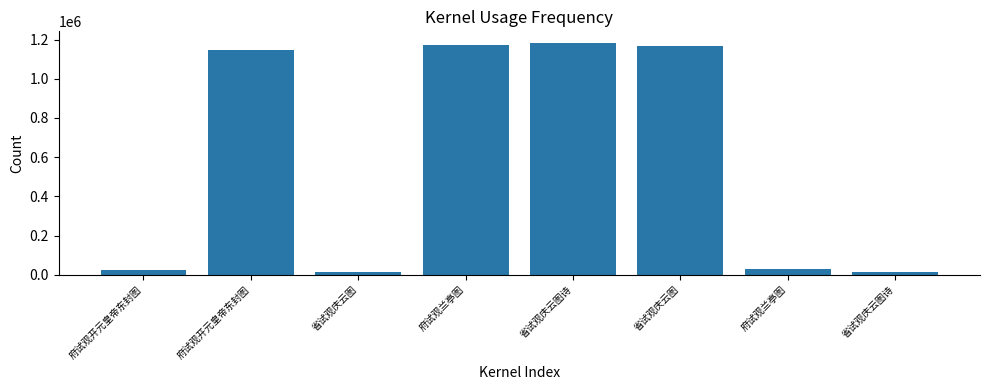

What is the label of the 3rd bar from the right?

省试观庆云图